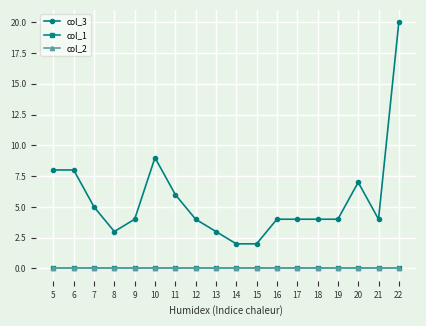

Which has a higher value, 11 or 15?

11